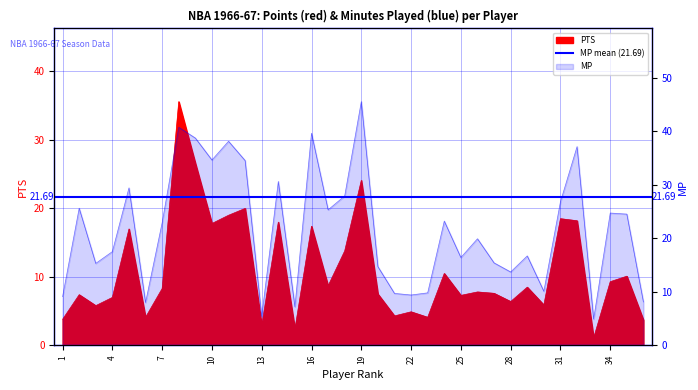

Between Joe Caldwell and Connie Dierking, which series saw the biggest shift?

PTS